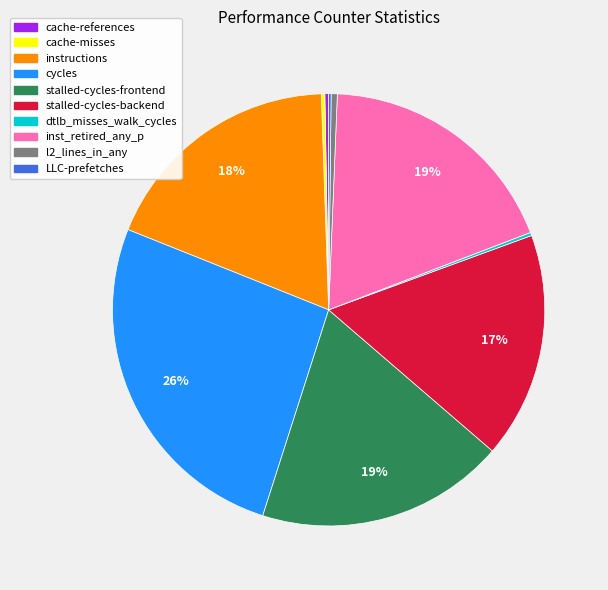

Is the sum of cache-references and stalled-cycles-frontend greater than half?

No